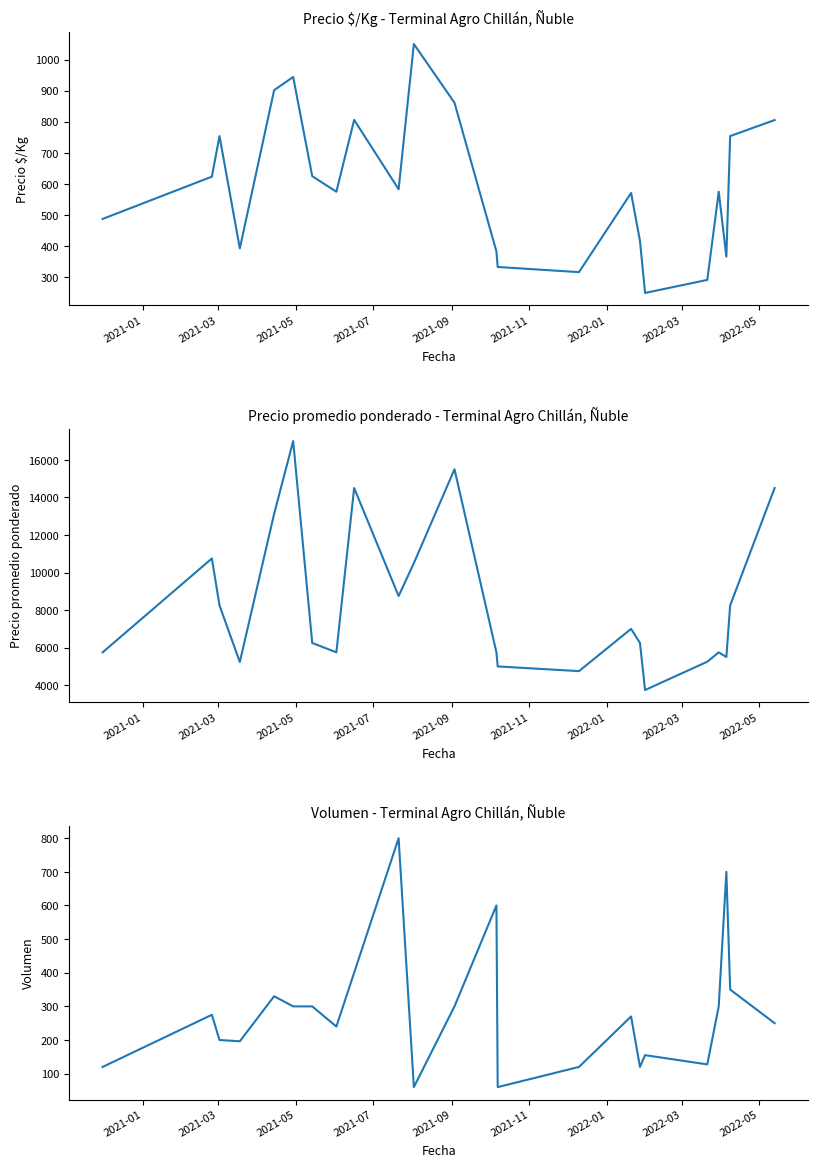

Reading left to right, list all the values displayed in this chart.

Precio $/Kg: 487.5	623.5	754.0	392.8	901.5	944.0	625.0	575.0	806.0	583.0	1050.0	861.0	383.0	333.0	316.5	571.0	417.0	249.5	291.5	575.0	366.5	754.0	805.5
Precio promedio ponderado: 5750.0	10750.0	8250.0	5235.2	13125.0	17000.0	6250.0	5750.0	14500.0	8750.0	10500.0	15500.0	5750.0	5000.0	4750.0	7000.0	6250.0	3743.0	5251.5	5750.0	5500.0	8250.0	14500.0
Volumen: 120.0	275.0	200.0	196.2	330.0	300.0	300.0	240.0	400.0	800.0	60.0	300.0	600.0	60.0	120.0	270.0	120.0	155.0	127.5	300.0	700.0	350.0	250.0